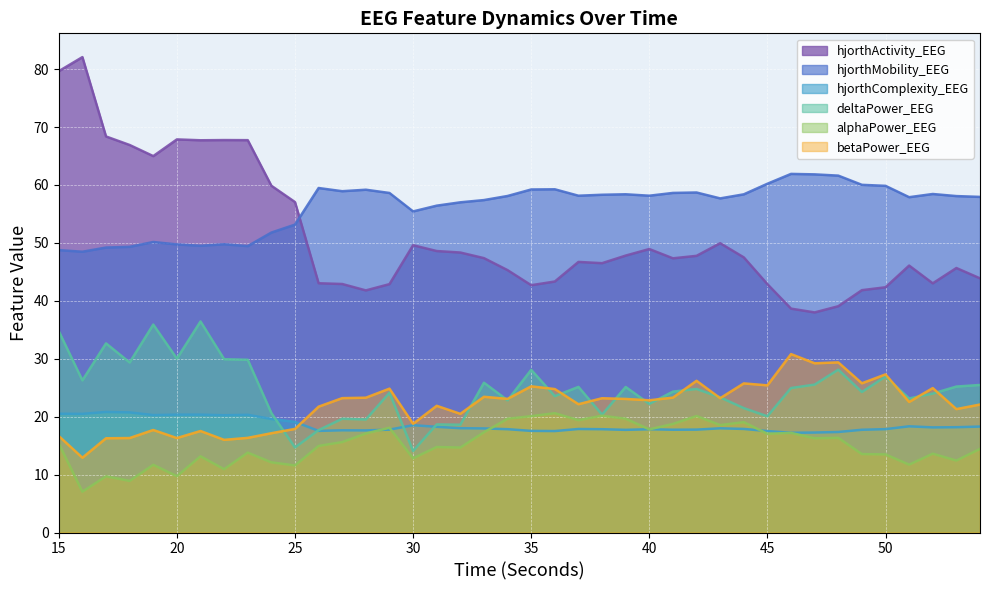

True or false: betaPower_EEG has a value of 17.1 at 24.

True